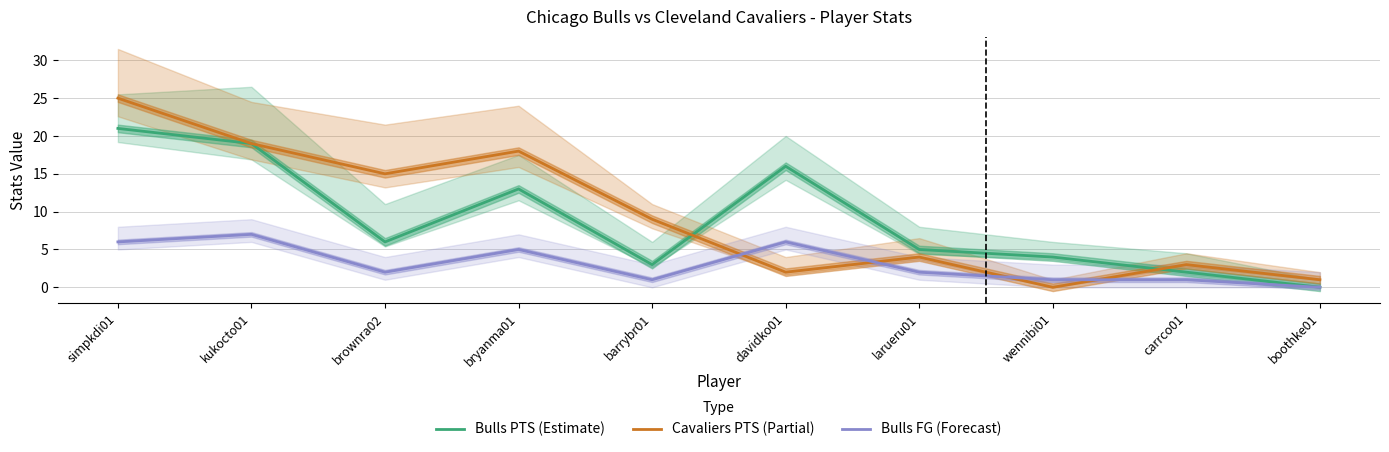

Which series ends up on top after the final intersection of Bulls FG (Forecast) and Cavaliers PTS (Partial)?

Cavaliers PTS (Partial)